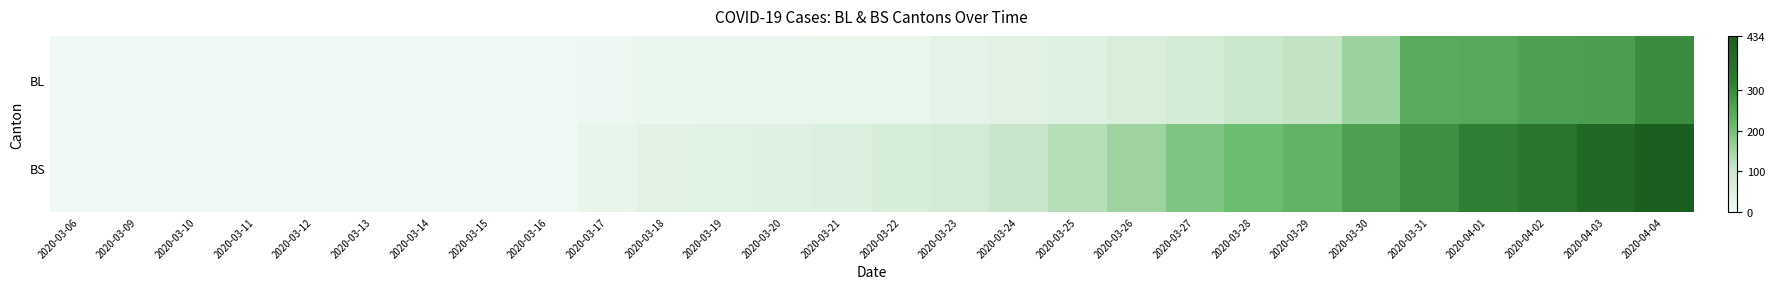

How many series are shown in this chart?

2